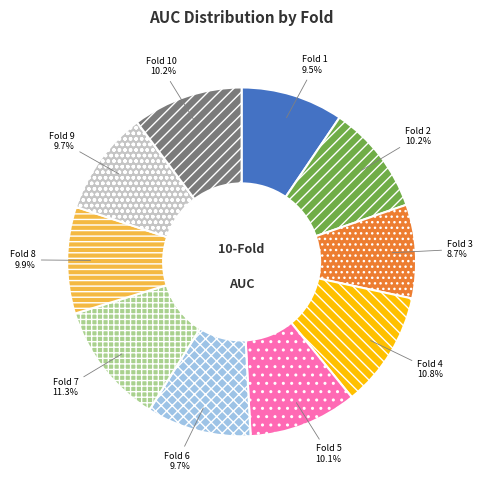

What percentage do Fold 8 and Fold 3 together represent?

18.6%